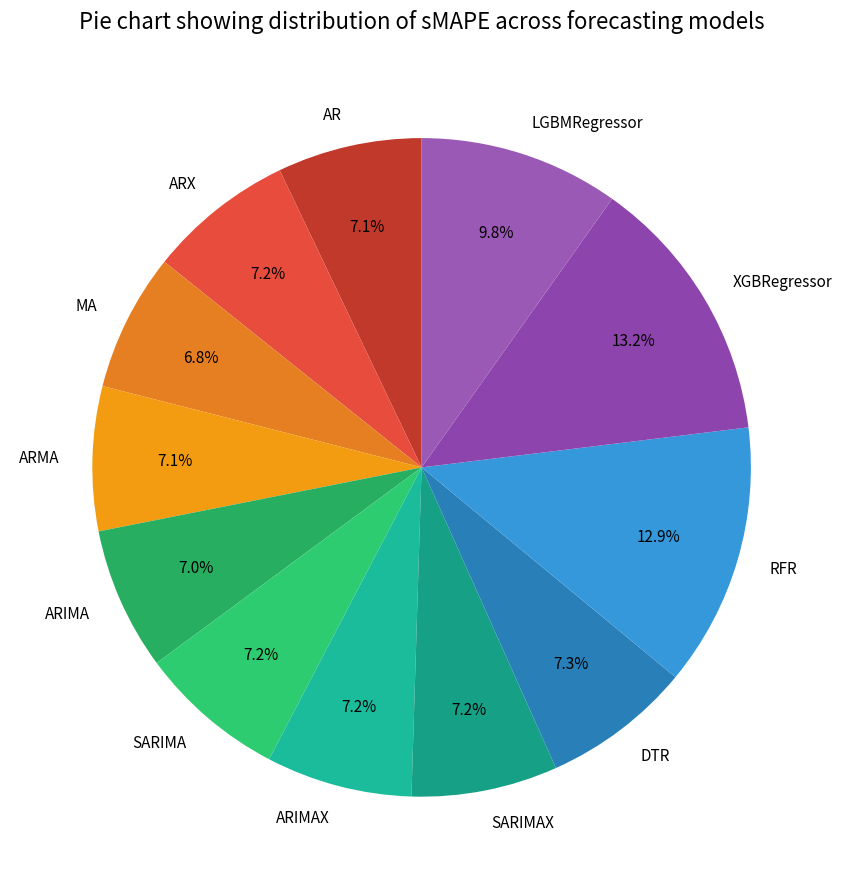

Does ARX account for over 50% of the chart?

No